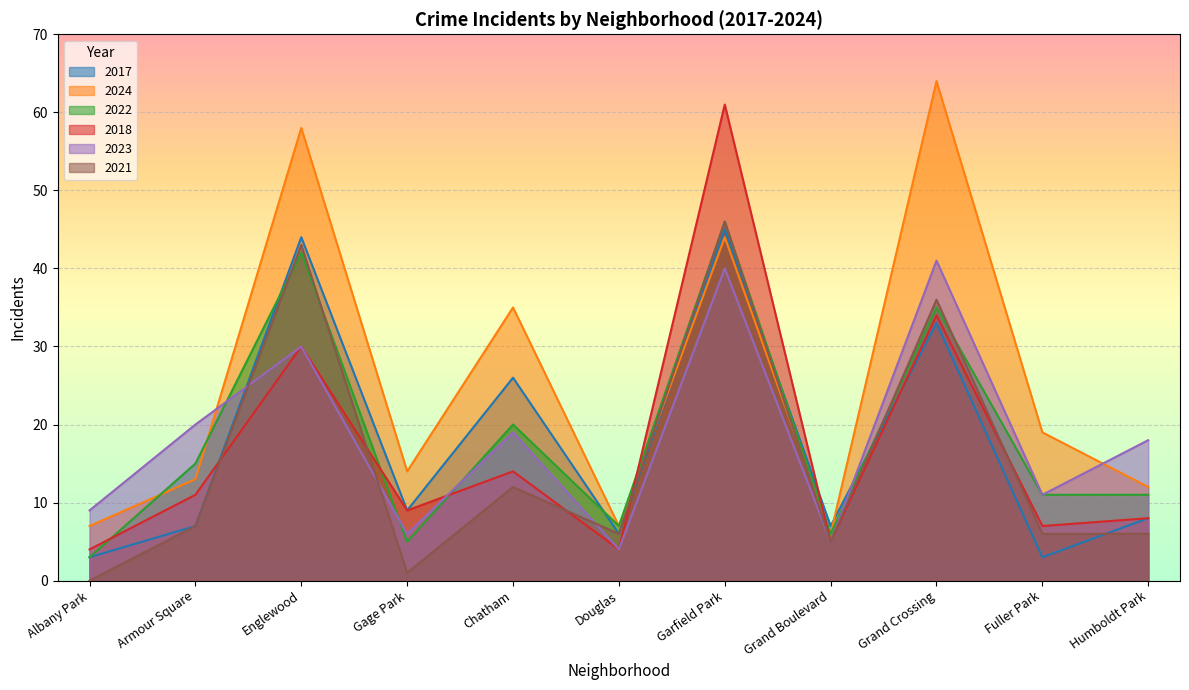

Which has a higher value, Grand Boulevard or Albany Park?

Grand Boulevard